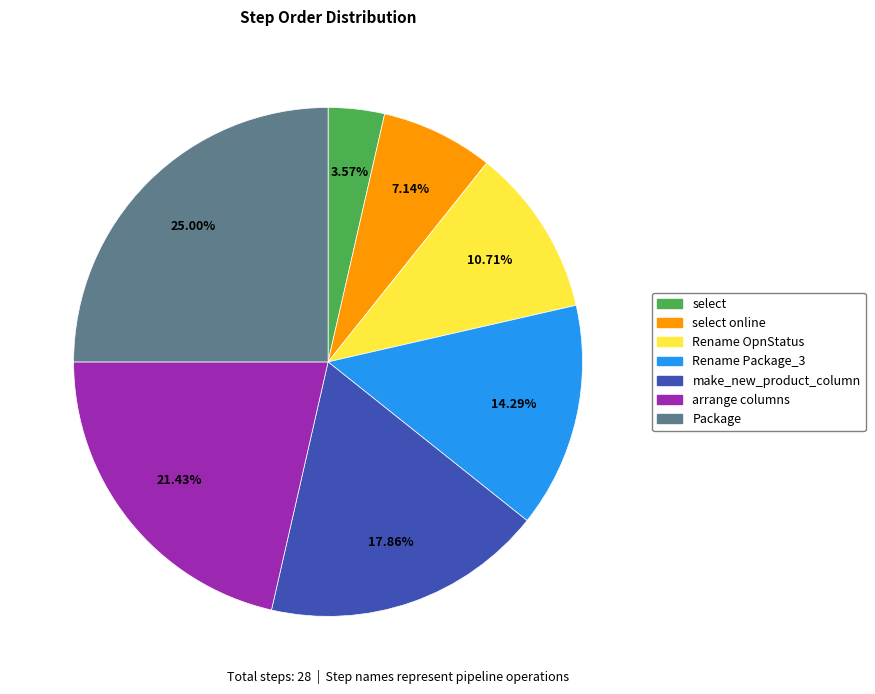

To the nearest percent, what is the difference between the Rename Package_3 and select online slice percentages?

7%